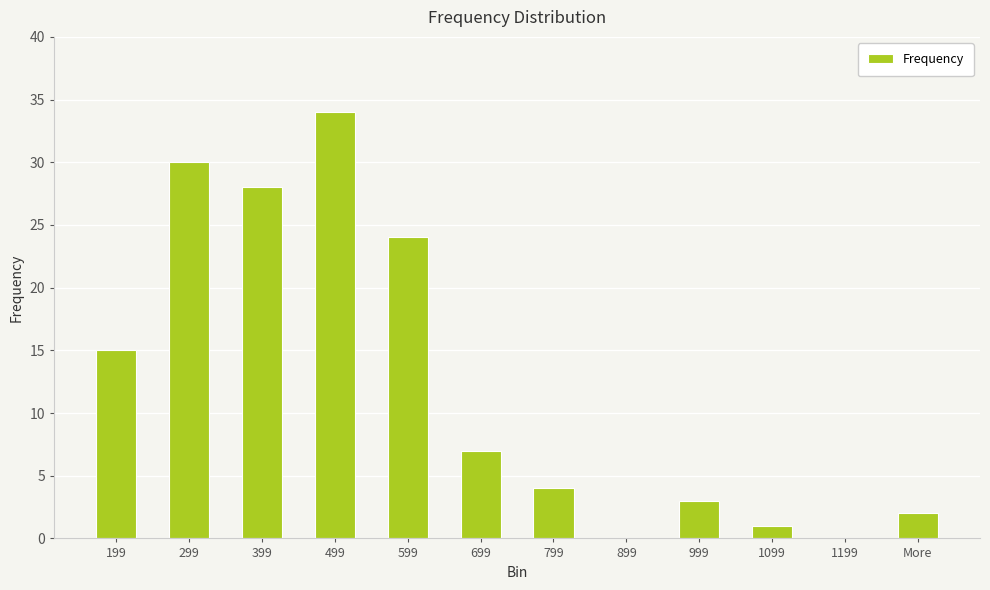

Which label corresponds to the largest value in the chart?

499